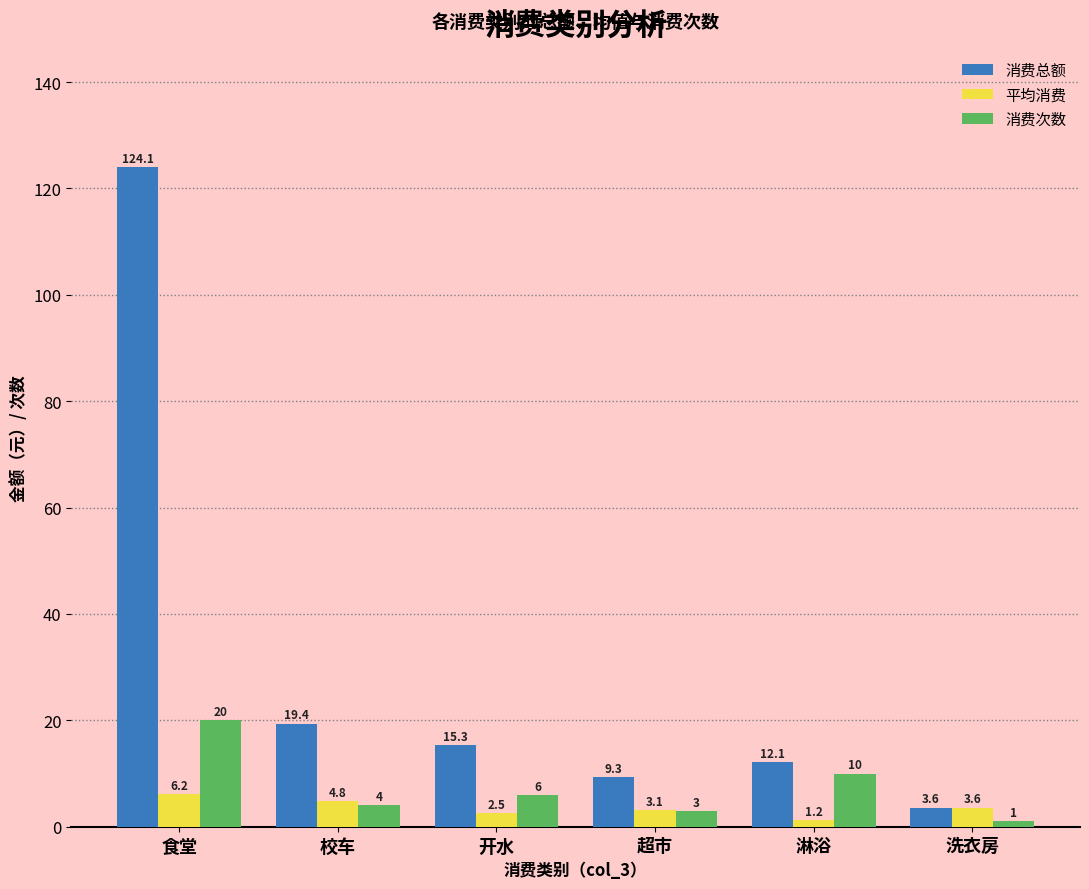

Between 校车 and 洗衣房, which series saw the biggest shift?

消费总额